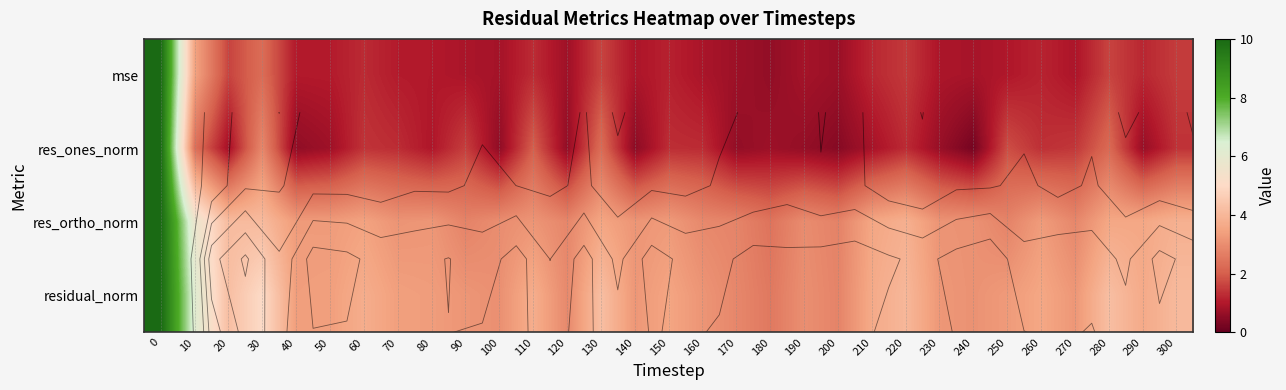

Reading left to right, transcribe all the data shown in this chart.

row_0: 0=10.0	10=3.5	20=1.6	30=2.3	40=1.0	50=1.0	60=1.3	70=1.1	80=1.0	90=0.9	100=0.8	110=1.3	120=0.8	130=1.6	140=0.9	150=1.1	160=0.9	170=0.7	180=0.6	190=0.8	200=0.7	210=1.2	220=1.5	230=0.9	240=0.9	250=1.0	260=1.2	270=0.9	280=1.6	290=1.2	300=1.5
row_1: 0=10.0	10=2.4	20=0.8	30=2.9	40=0.6	50=0.8	60=1.4	70=1.3	80=1.0	90=1.6	100=0.6	110=2.0	120=0.6	130=2.3	140=0.5	150=1.3	160=1.3	170=0.6	180=0.7	190=0.6	200=0.4	210=0.9	220=1.3	230=0.7	240=0.2	250=1.8	260=1.3	270=1.5	280=2.2	290=0.7	300=1.4
row_2: 0=10.0	10=5.7	20=4.1	30=4.1	40=3.3	50=3.3	60=3.5	70=3.1	80=3.2	90=2.8	100=3.0	110=3.2	120=2.8	130=3.5	140=3.2	150=3.3	160=2.9	170=2.8	180=2.4	190=3.0	200=2.8	210=3.6	220=3.8	230=3.1	240=3.1	250=2.8	260=3.3	270=2.9	280=3.6	290=3.6	300=3.8
row_3: 0=10.0	10=6.2	20=4.2	30=5.0	40=3.4	50=3.4	60=3.7	70=3.4	80=3.3	90=3.2	100=3.1	110=3.8	120=2.9	130=4.2	140=3.2	150=3.5	160=3.2	170=2.9	180=2.5	190=3.0	200=2.8	210=3.7	220=4.0	230=3.2	240=3.1	250=3.3	260=3.6	270=3.2	280=4.2	290=3.7	300=4.1